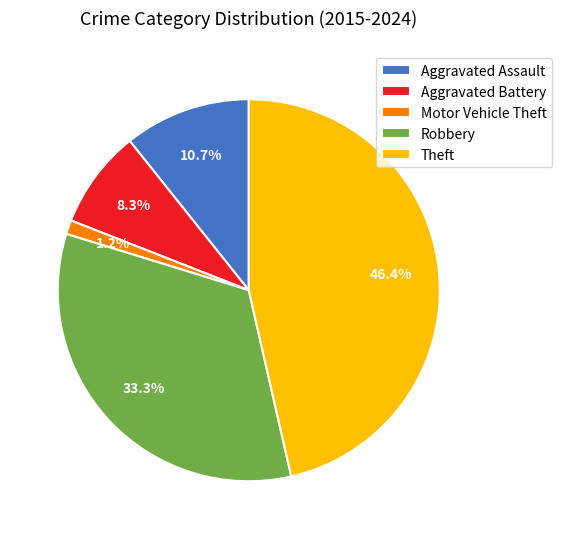

What is the smallest slice in the pie chart?

Motor Vehicle Theft